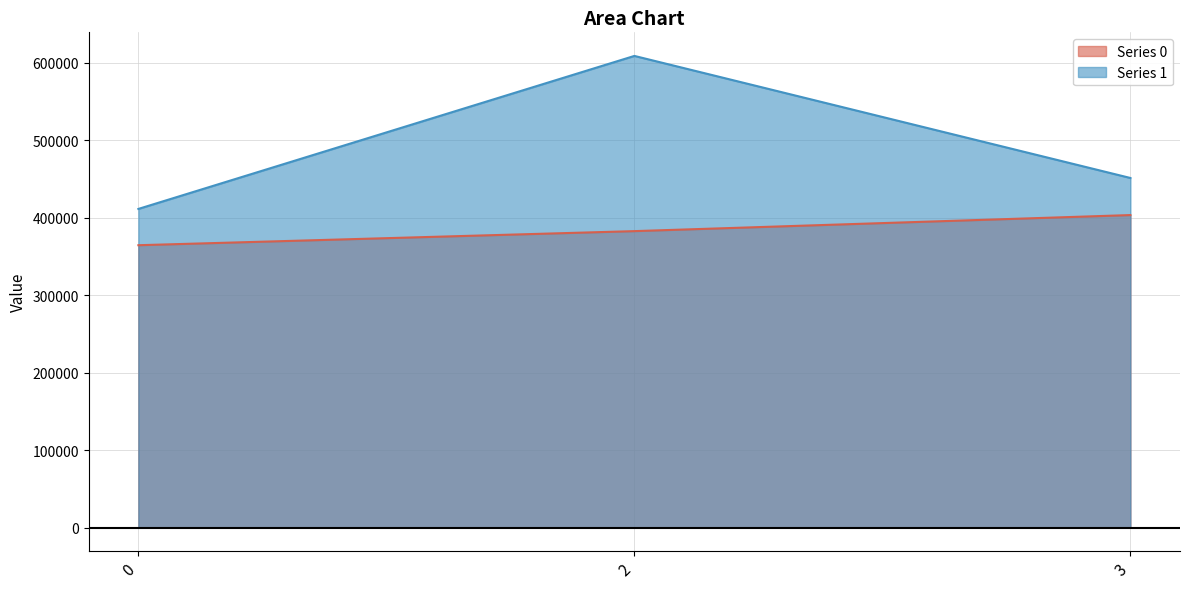

Reading left to right, extract all data points from this chart.

Series 0: 0=364442	2=382618	3=403339
Series 1: 0=411269	2=608688	3=451198